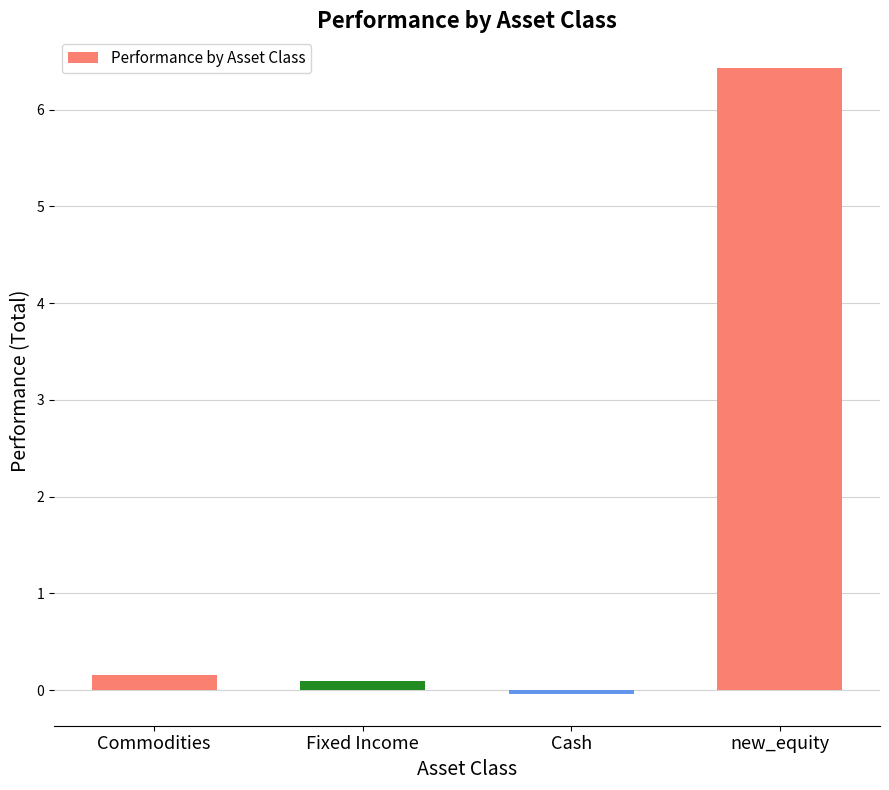

The chart shows a value of -0.0 at Cash. True or false?

True